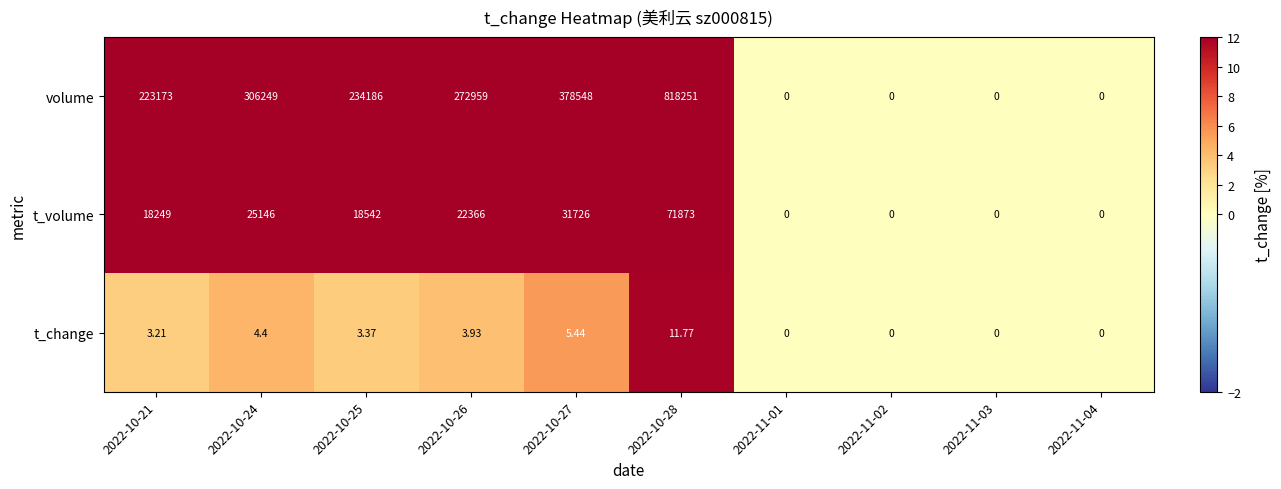

List the series in order of their peak value, lowest first.

t_change, t_volume, volume